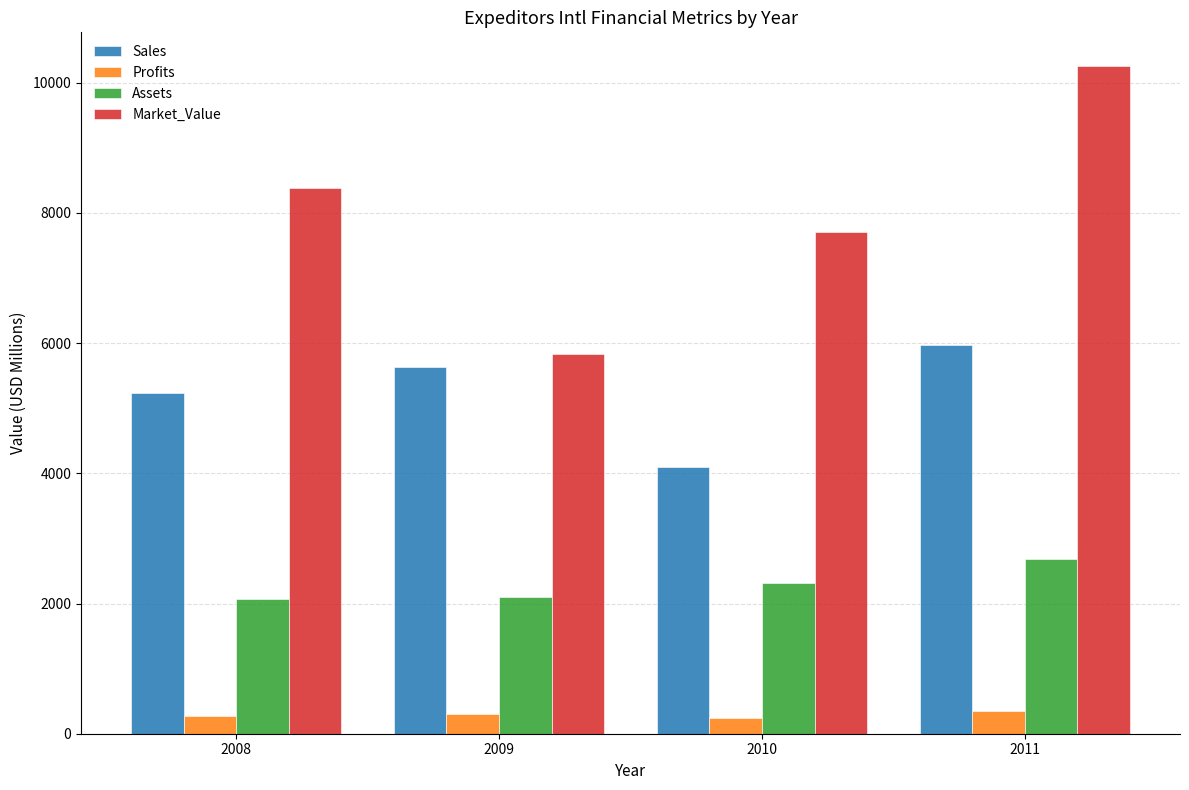

Which series has the widest spread of values?

Market_Value